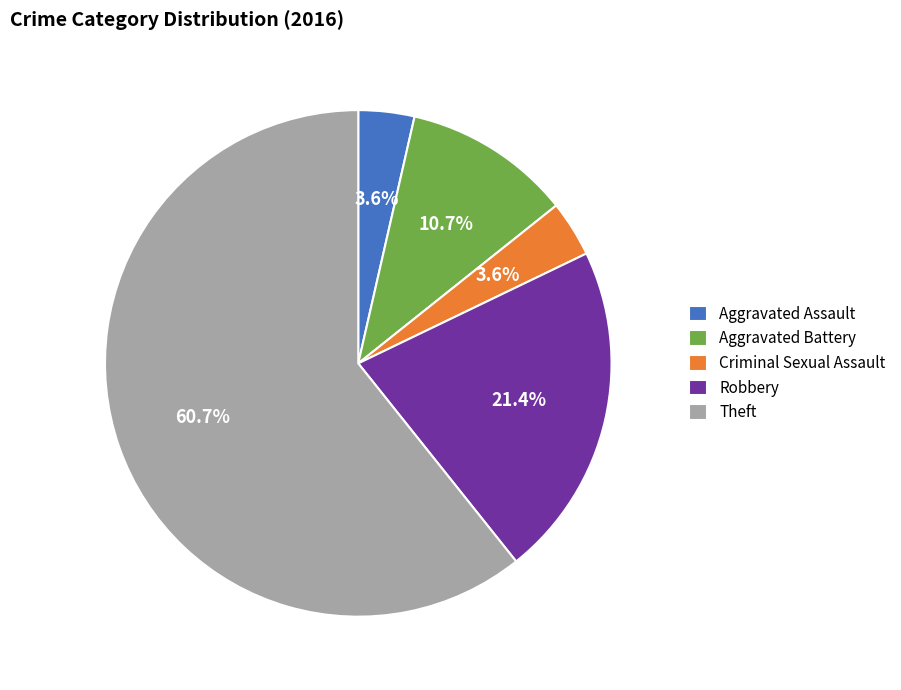

What is the largest slice in the pie chart?

Theft